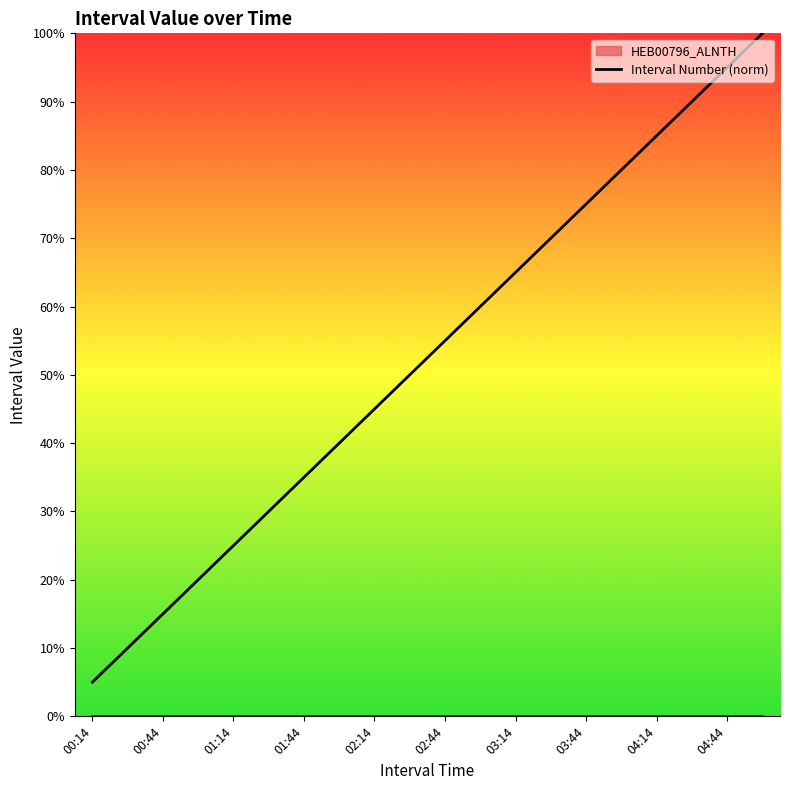

What is the difference between the second highest and minimum values?

0.9